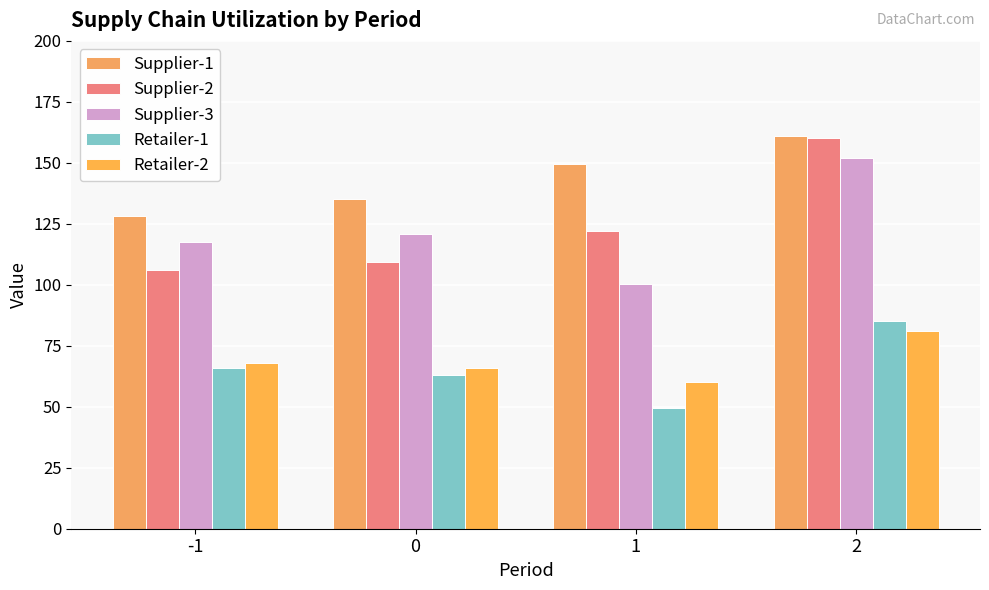

At which category is the sum across all series the highest?

2